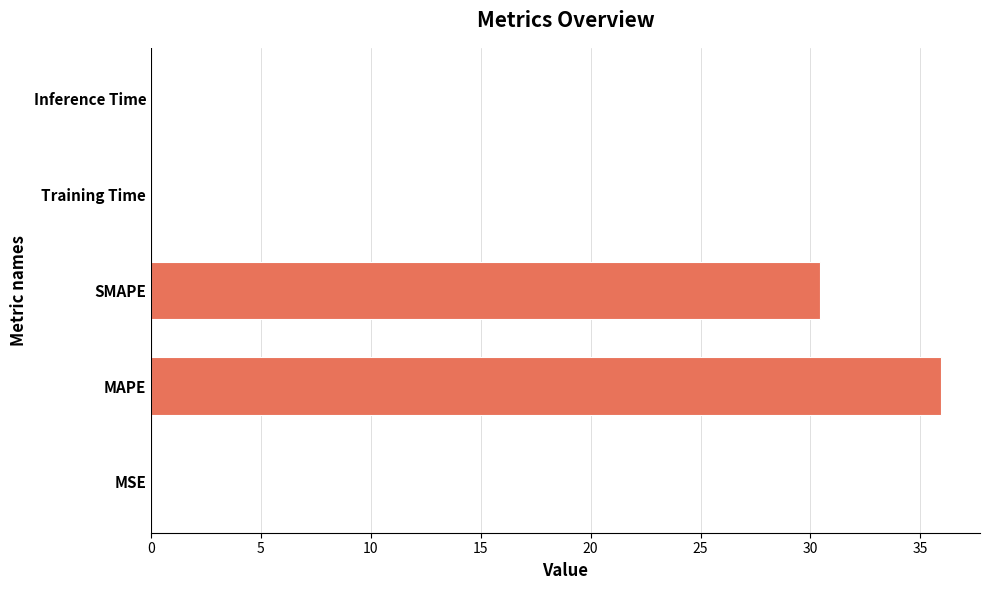

The chart shows a value of 0.0 at MSE. True or false?

True